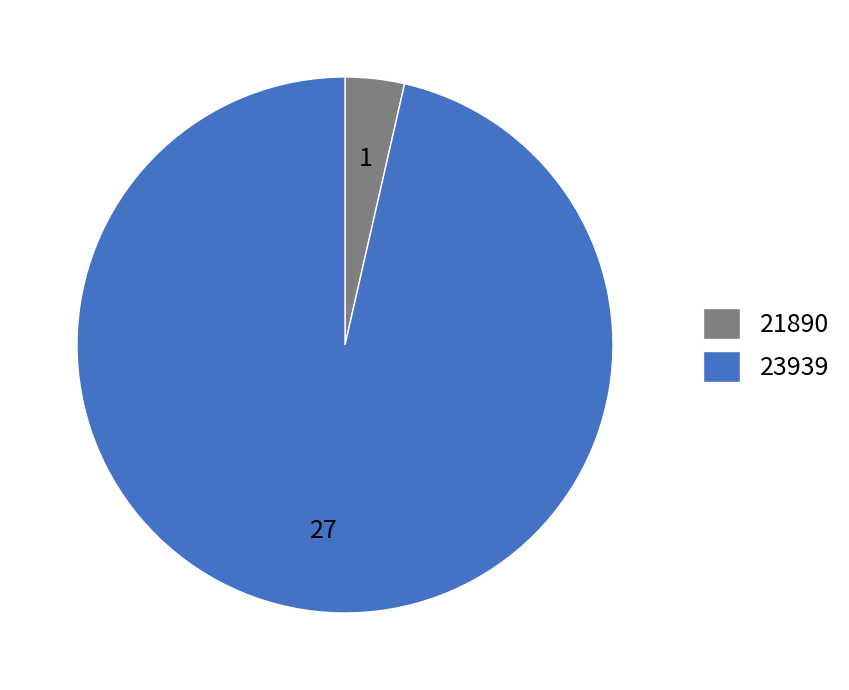

How many slices are in this pie chart?

2